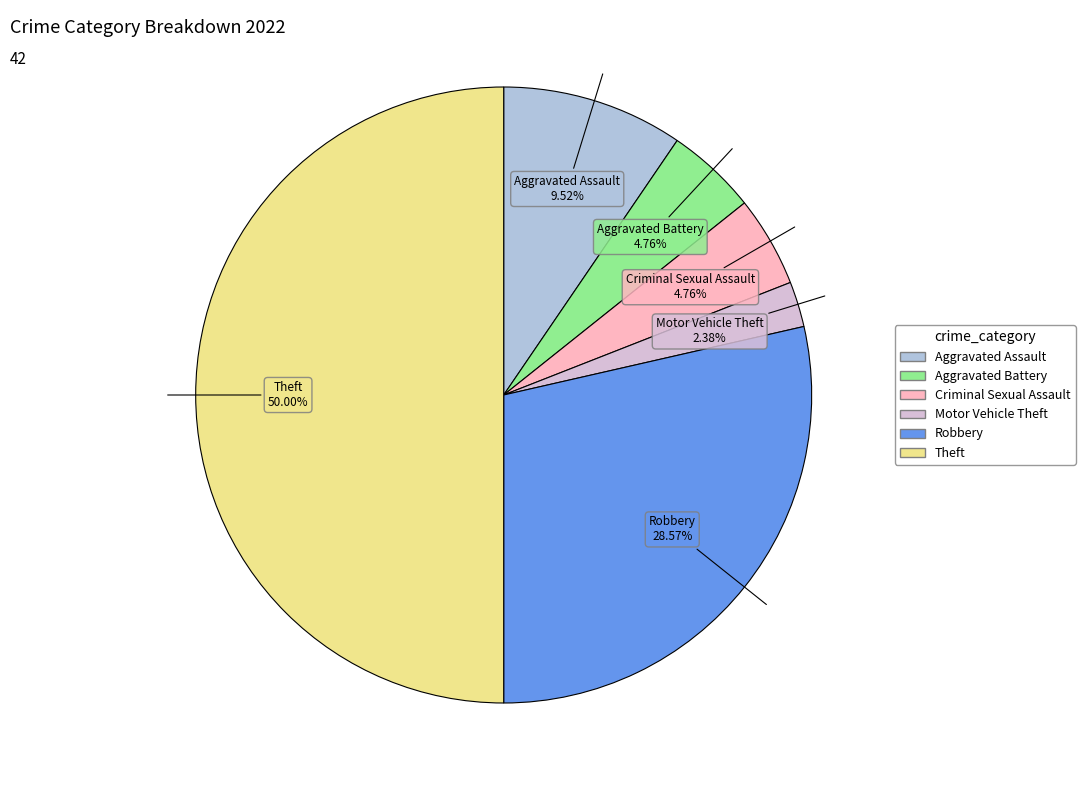

Which category has the biggest portion of the pie?

Theft